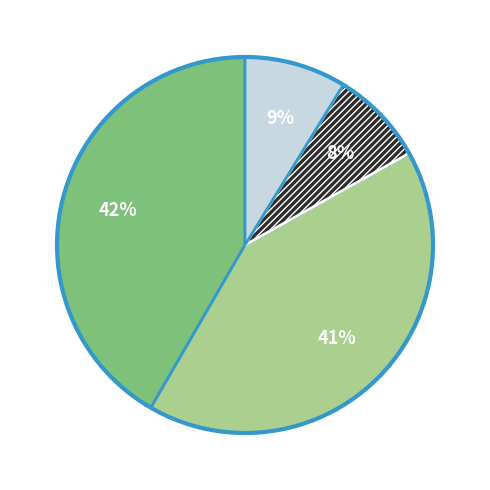

Is there any slice that represents more than half of the pie?

No